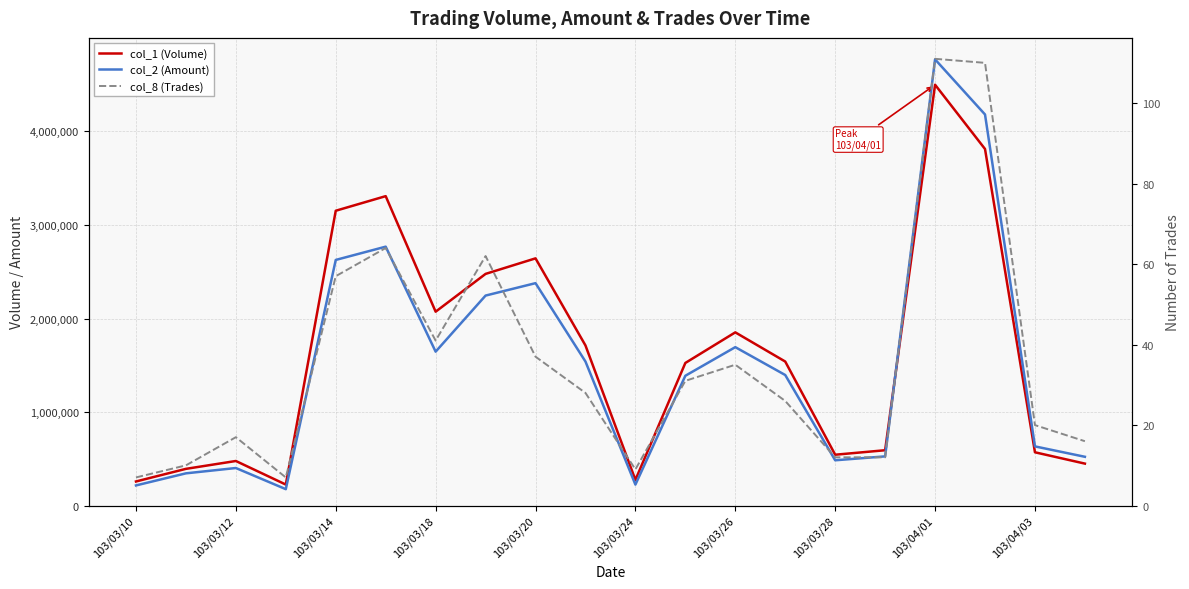

What is the difference between the maximum and minimum values in the col_1 (Volume) series?

4274000